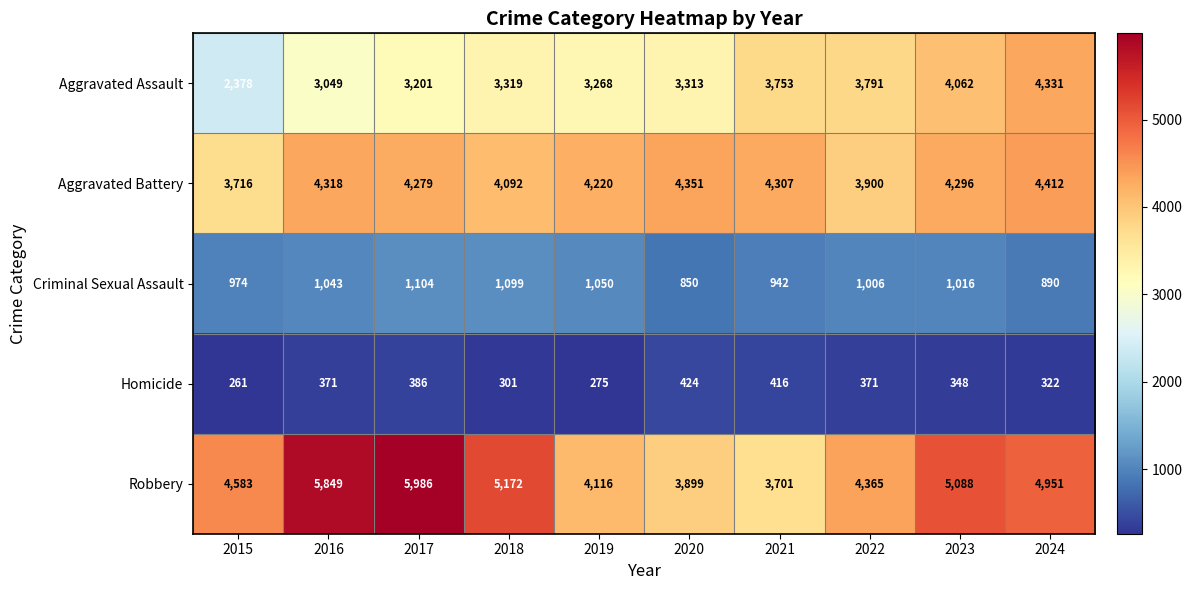

At 2017, list the series in order from smallest to largest.

Homicide, Criminal Sexual Assault, Aggravated Assault, Aggravated Battery, Robbery